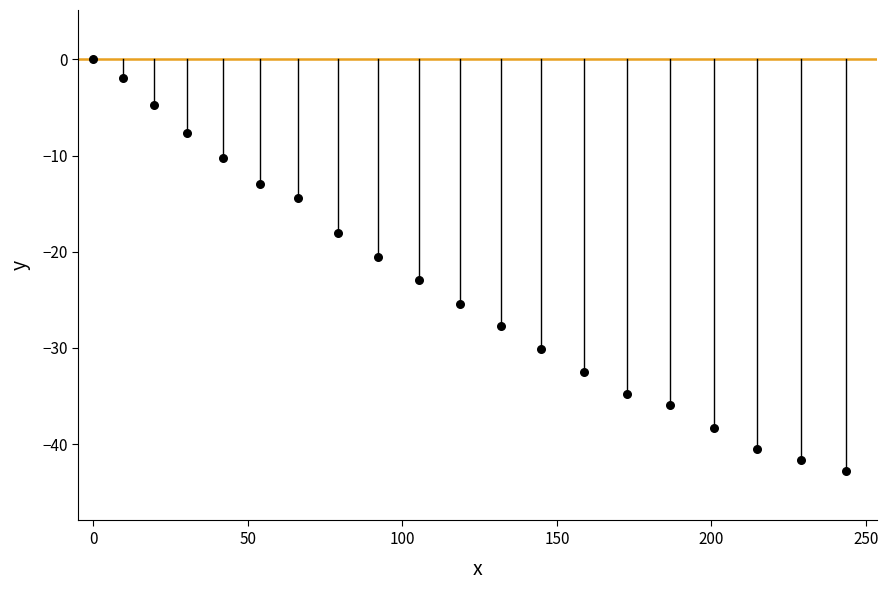

What is the range of Y values (max minus min)?

42.8